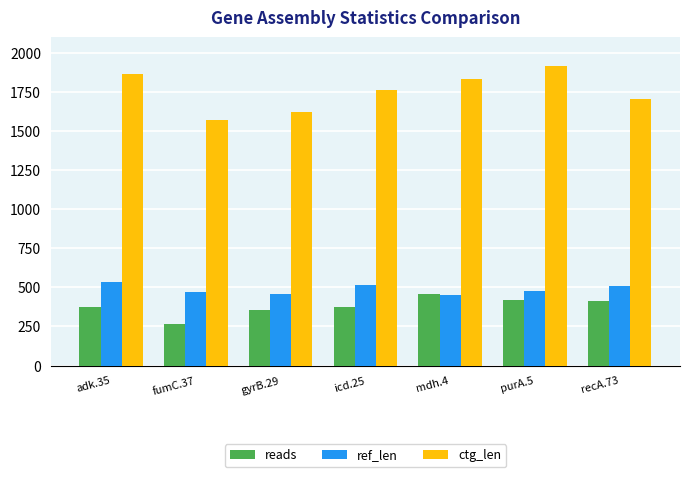

What is the average value of the reads series?

381